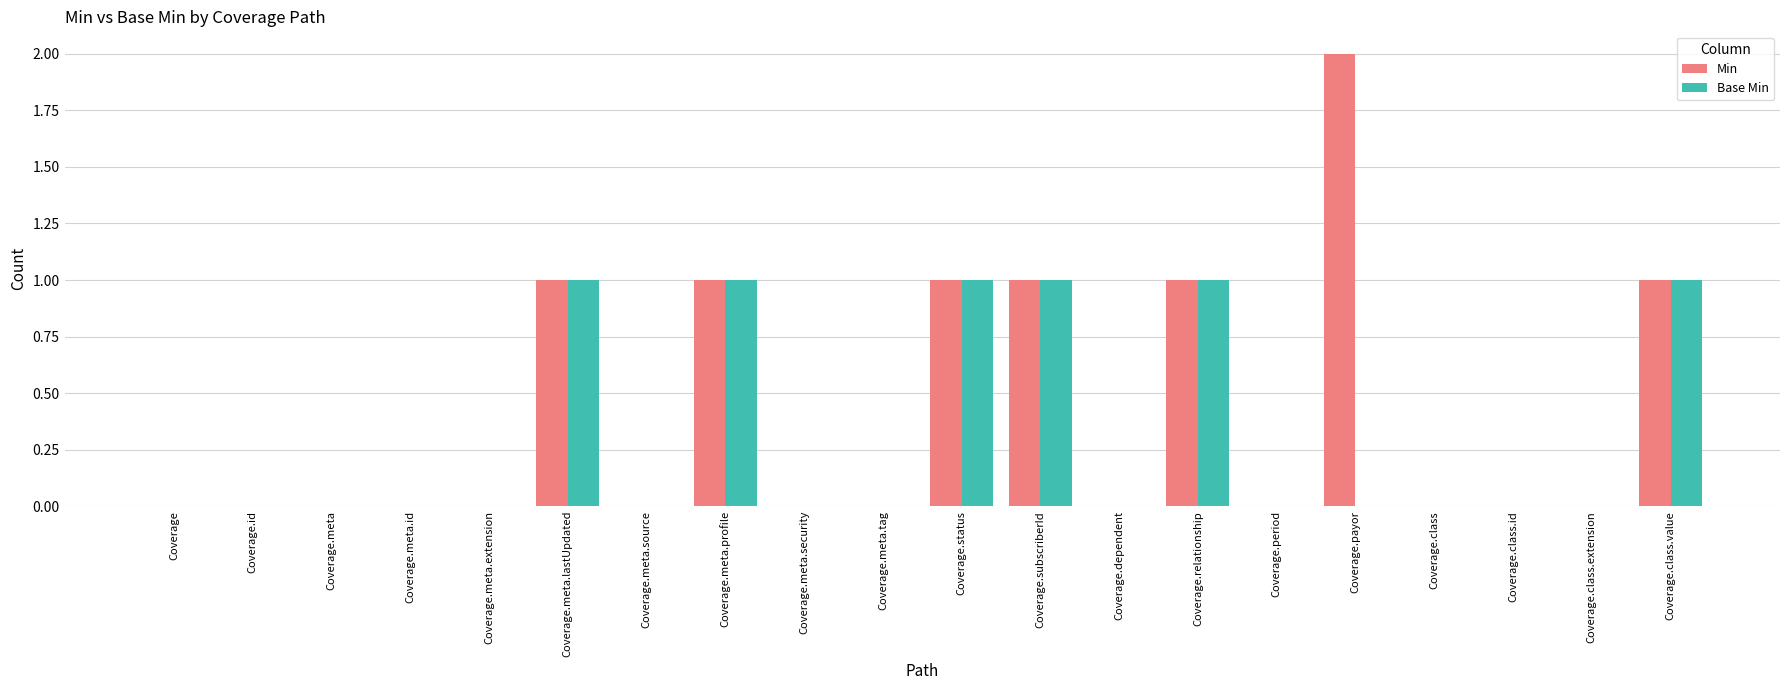

Are the bars horizontal?

No